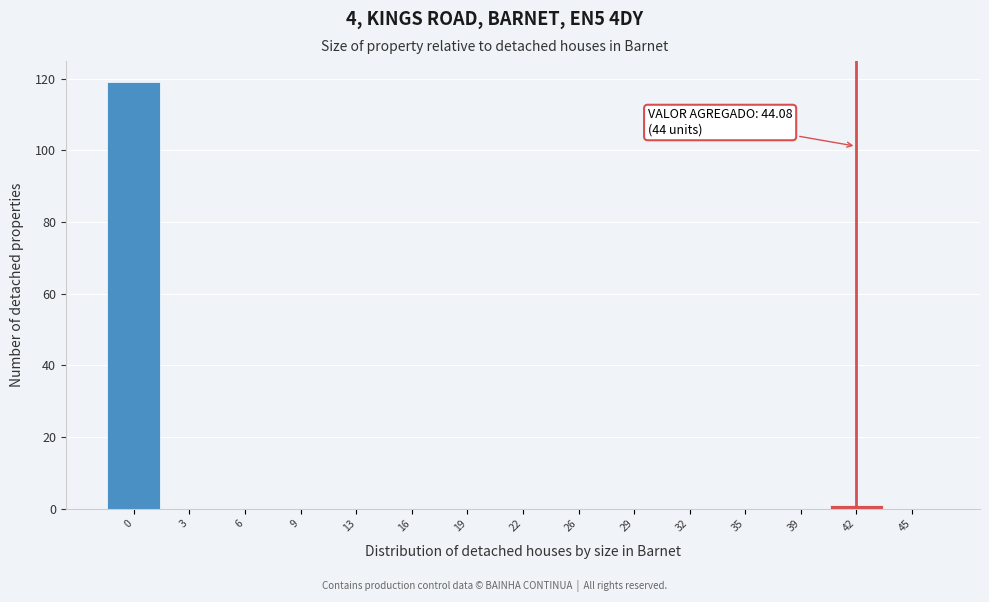

Reading right to left, transcribe all the data shown in this chart.

45=0	42=1	39=0	35=0	32=0	29=0	26=0	22=0	19=0	16=0	13=0	9=0	6=0	3=0	0=119